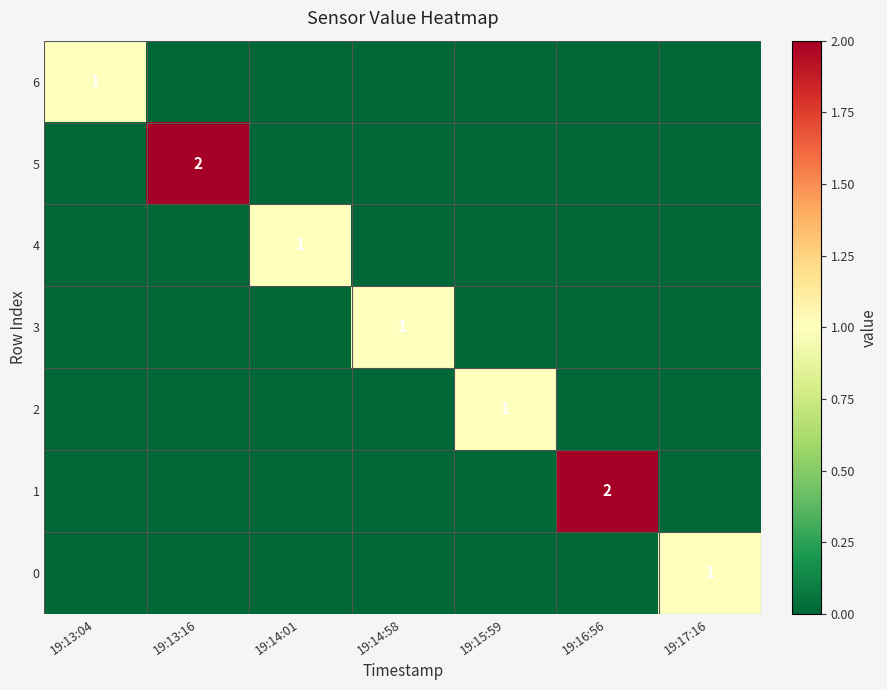

Is it true that 5 equals 2 at 19:13:16?

True